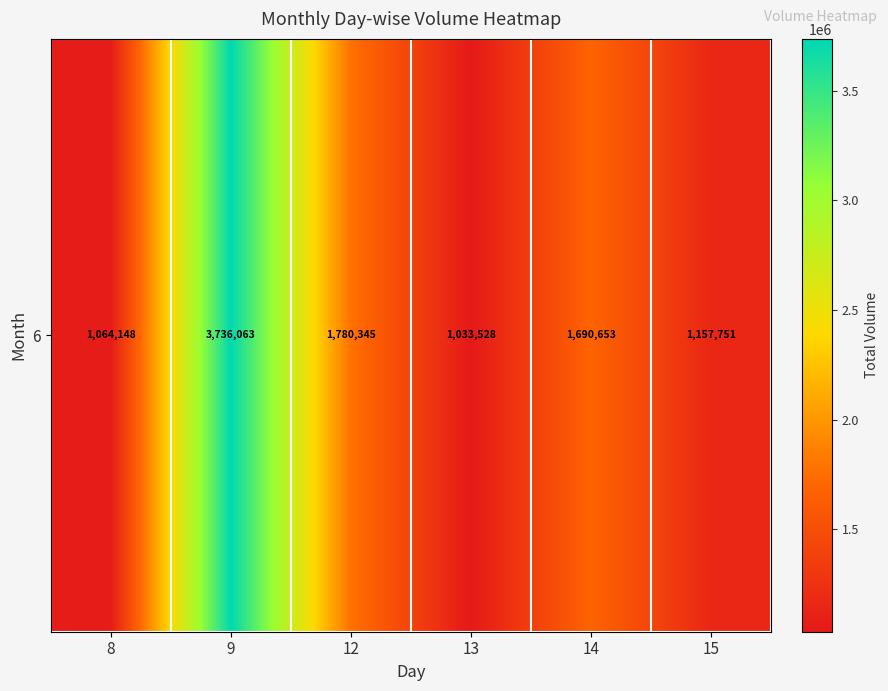

What is the maximum value shown in the chart?

3736063